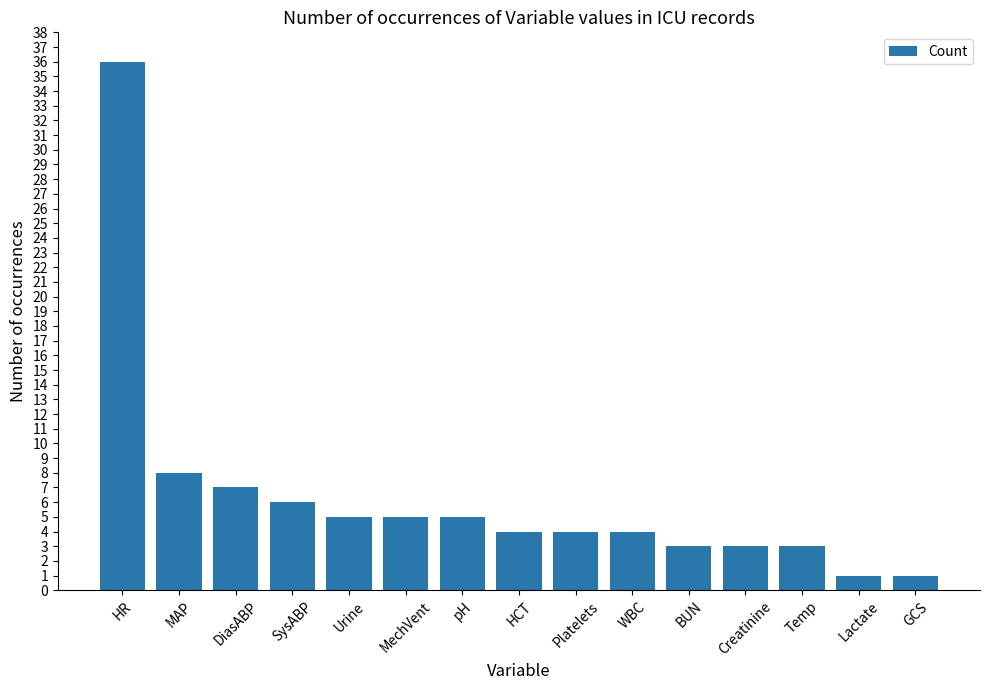

The chart shows a value of 49 at HR. True or false?

False